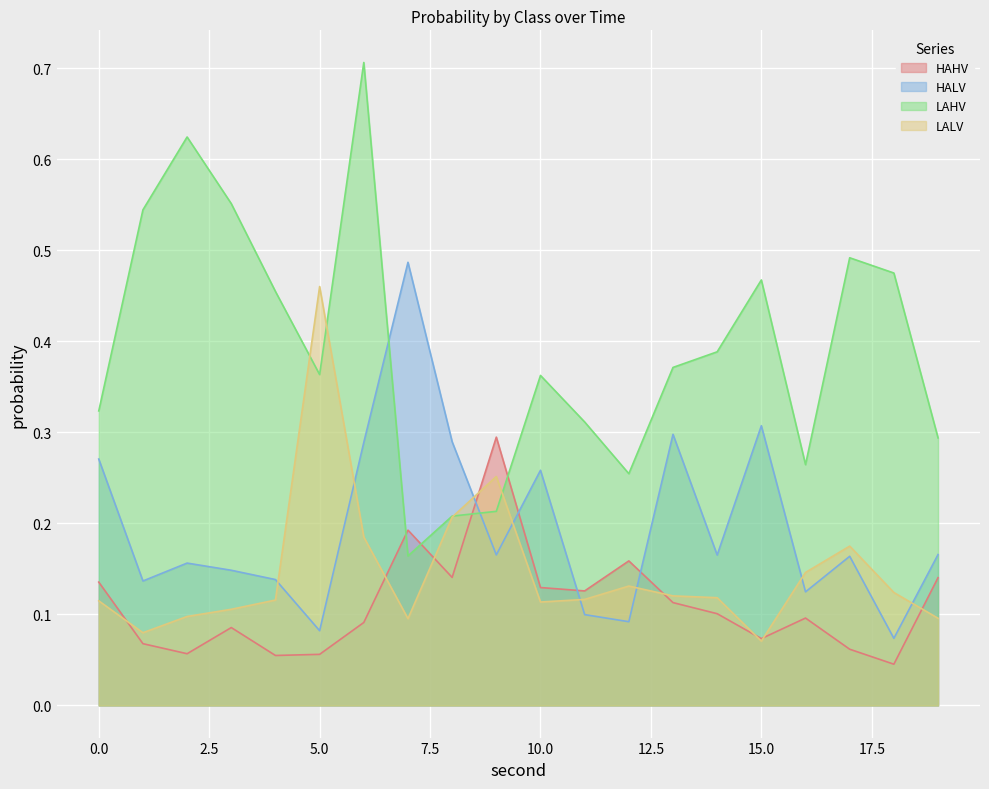

Between 13 and 18, which is larger?

13